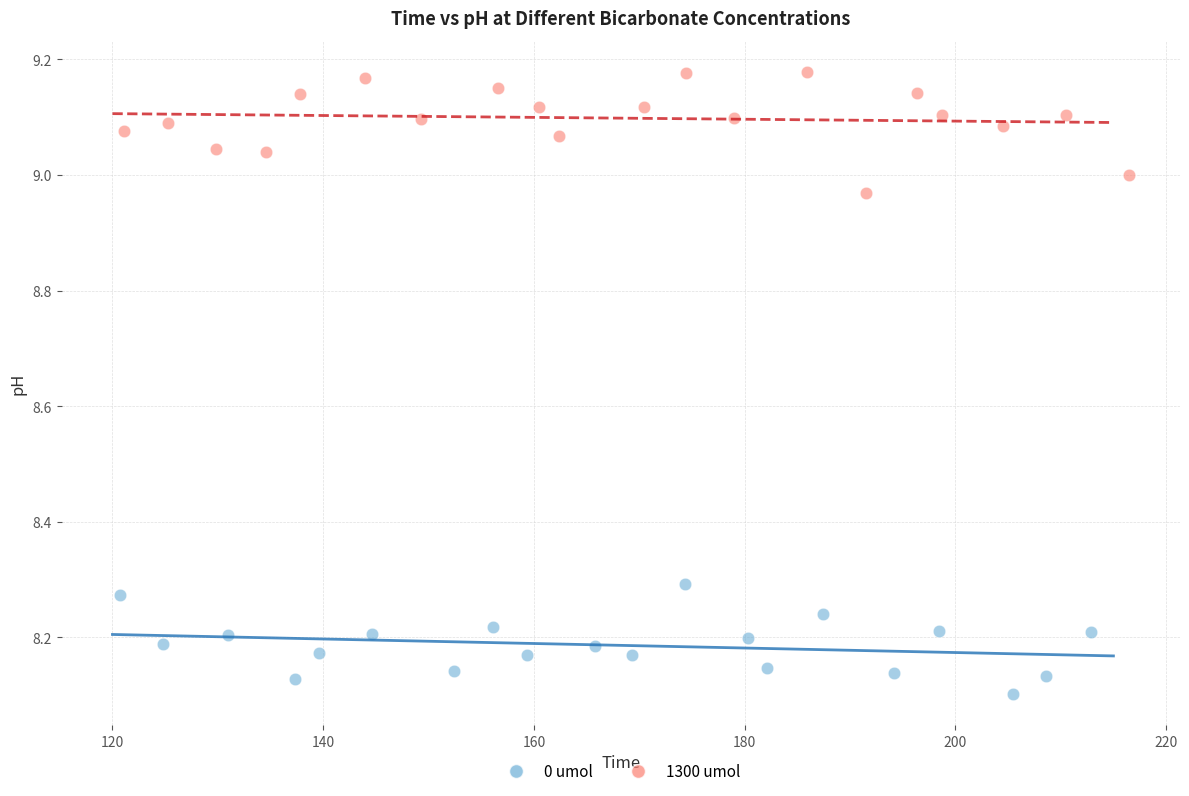

Which series reaches the minimum Y coordinate?

0 umol